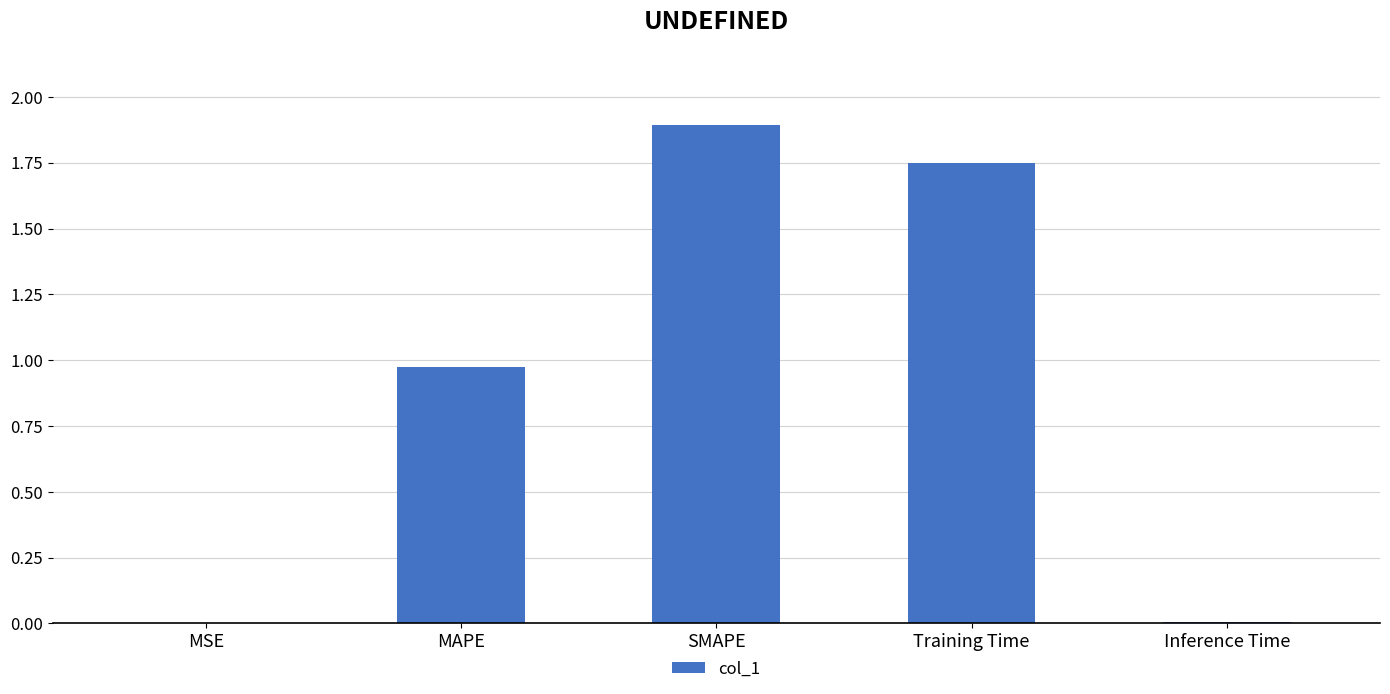

Is it true that the value at SMAPE is 1.2?

False